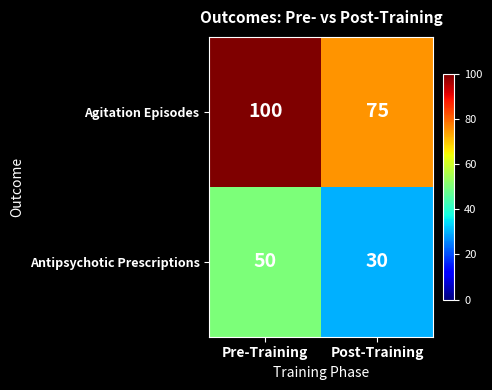

Reading left to right, list all the values displayed in this chart.

Agitation Episodes: 100	75
Antipsychotic Prescriptions: 50	30